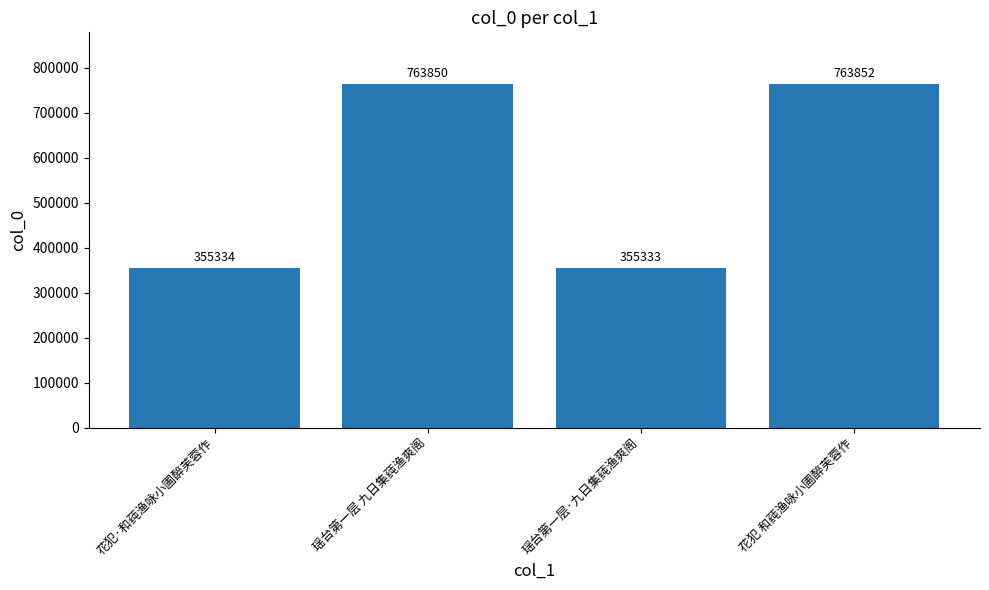

What is the label of the 1st bar from the right?

花犯 和莼渔咏小圃醉芙蓉作